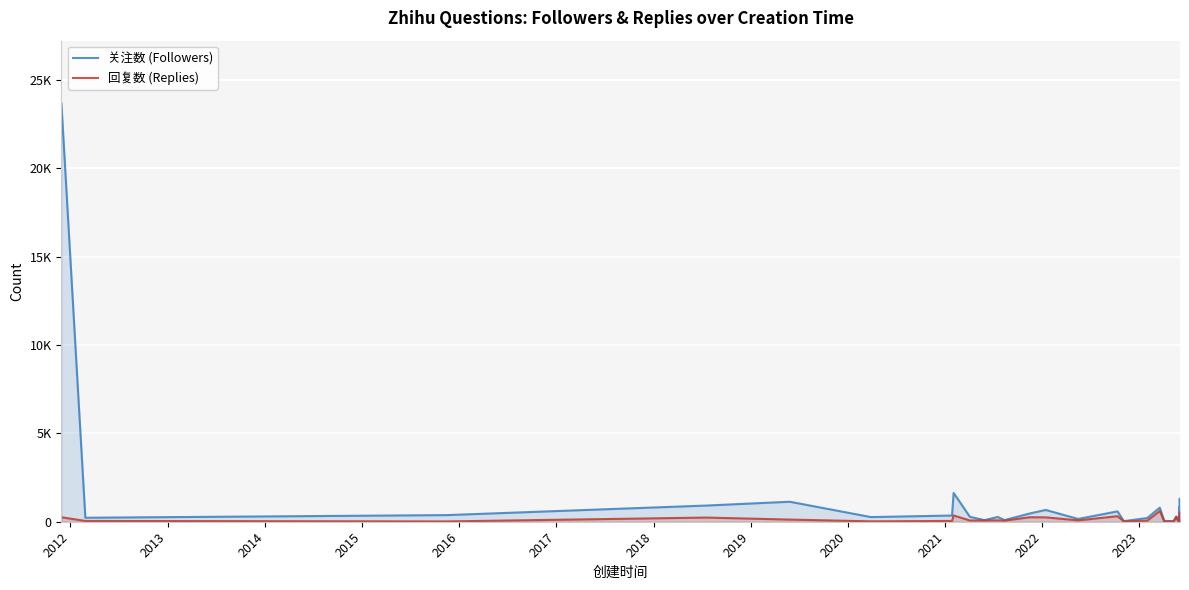

Count the number of data series in this chart.

2